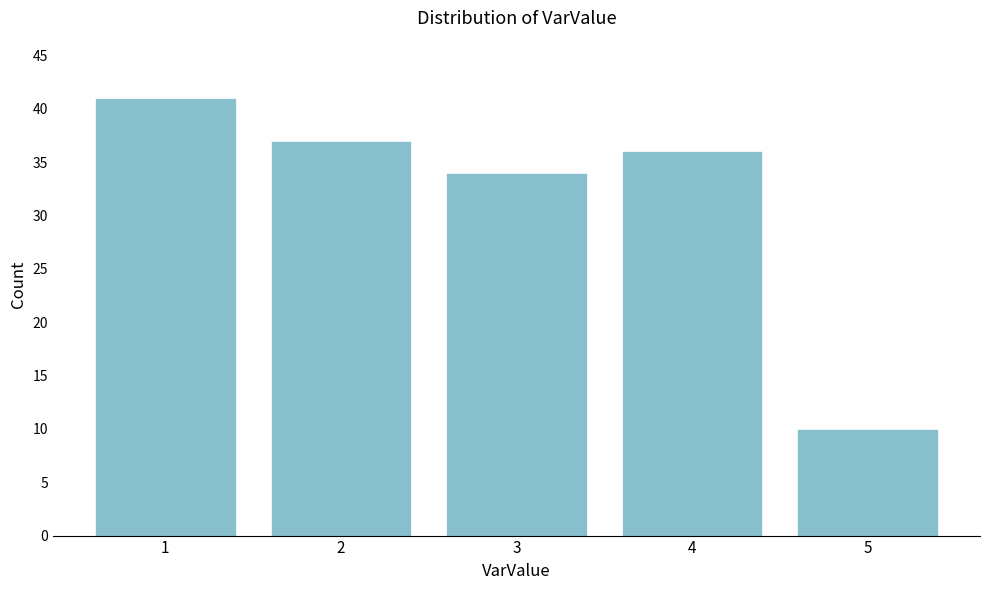

Reading left to right, what are all the values shown in this chart?

1=41	2=37	3=34	4=36	5=10